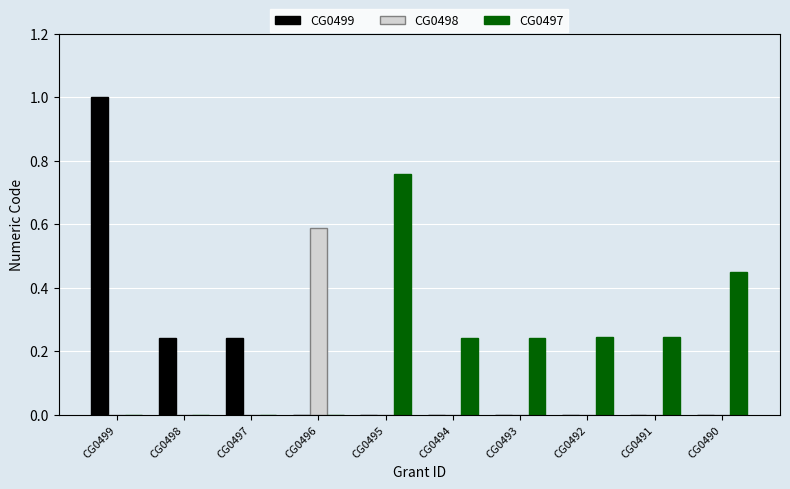

At which category is the sum across all series the highest?

CG0499